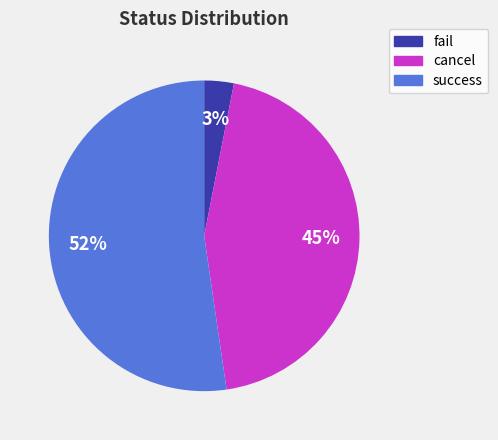

Which category has the smallest portion of the pie?

fail